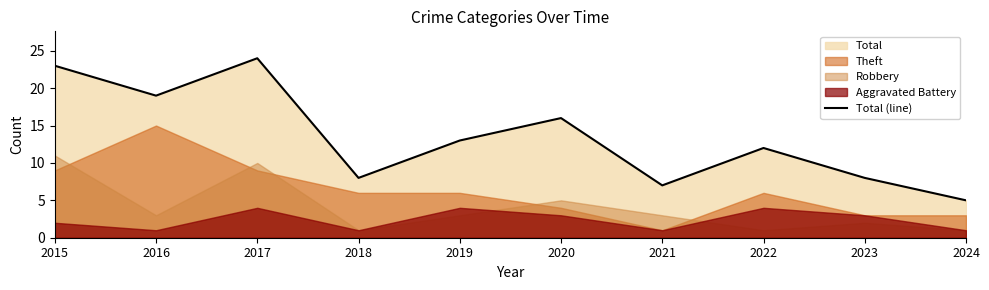

How many categories are shown in the chart?

10